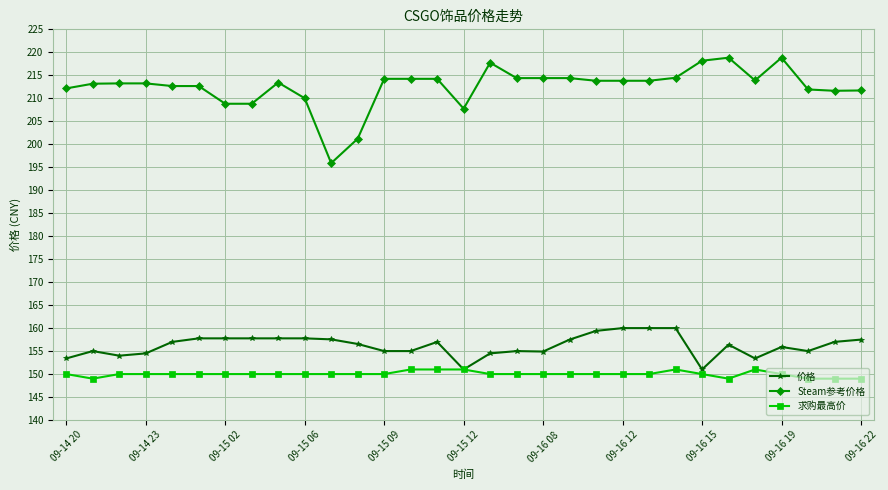

What is the sum of all Steam参考价格 values?

6587.5